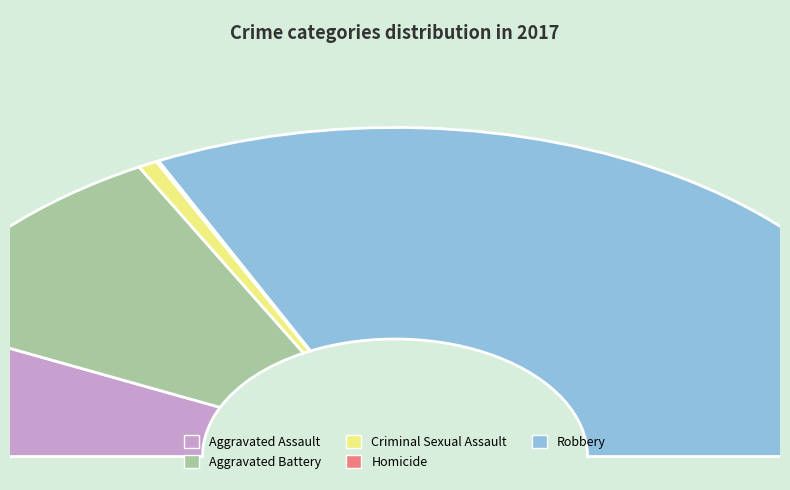

To the nearest percent, what portion does Criminal Sexual Assault represent?

1%